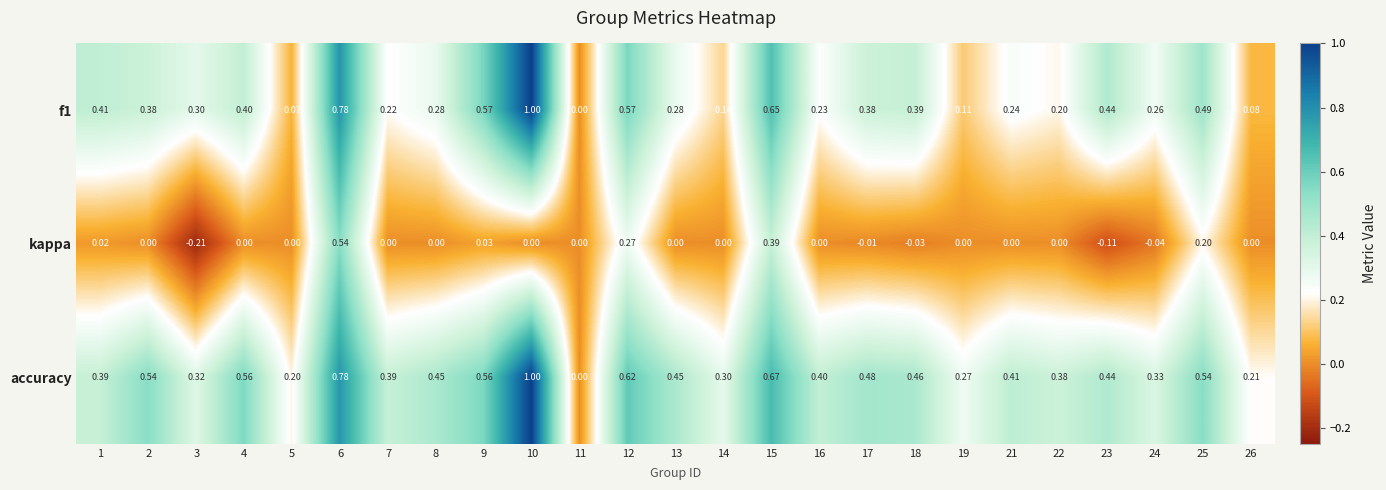

What is the difference between the highest and lowest values at 1?

0.4